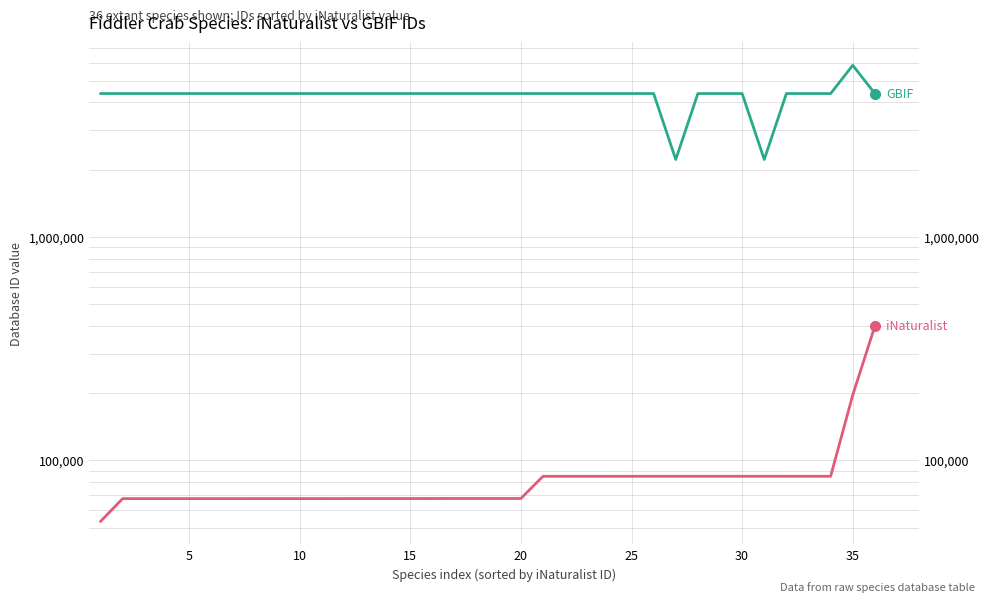

What is the difference between the maximum and second lowest values in the iNaturalist series?

331990